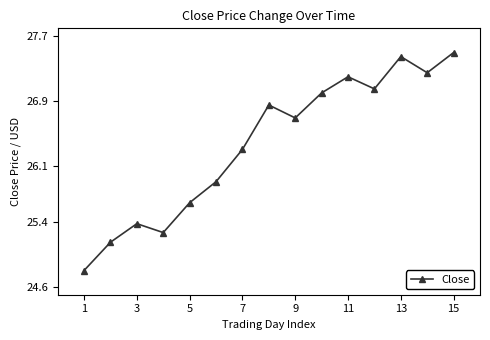

What is the difference between the maximum and minimum values?

2.7